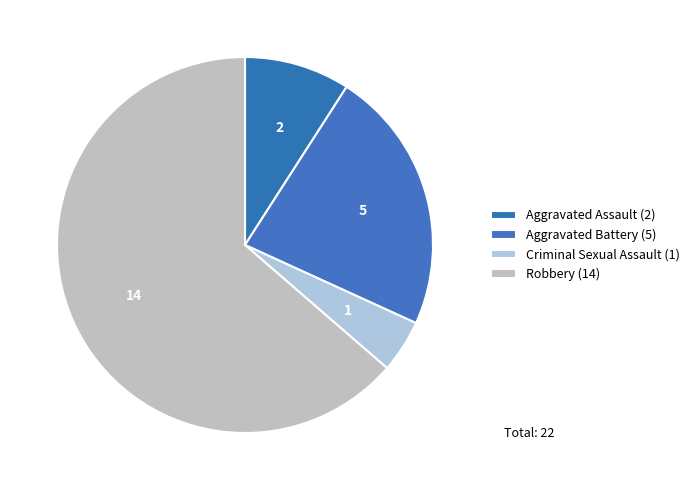

Which has a higher value, Aggravated Battery or Criminal Sexual Assault?

Aggravated Battery